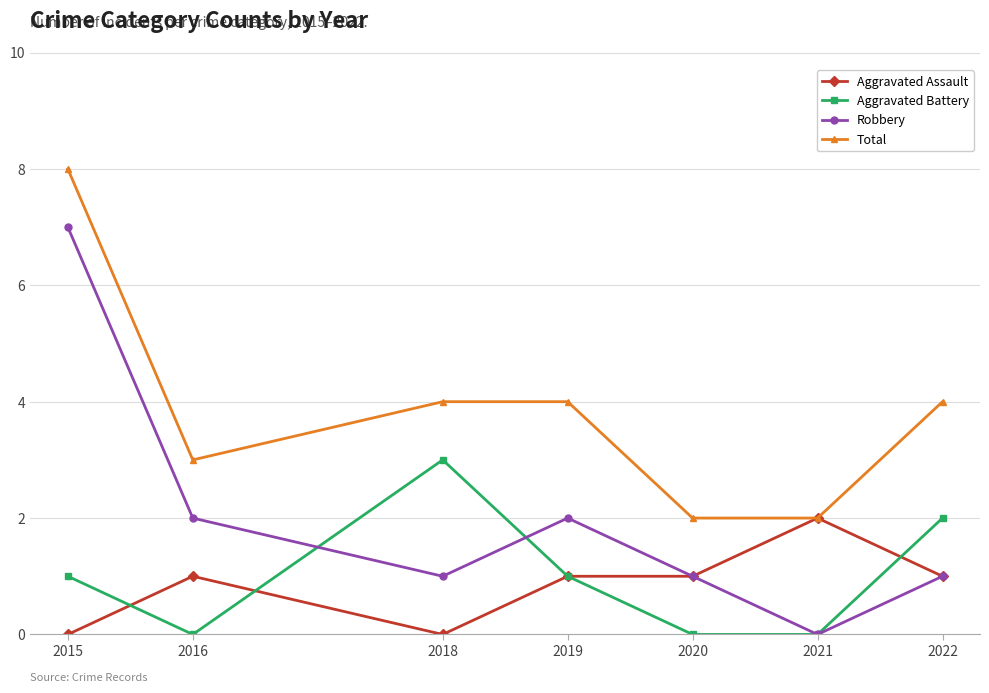

What is the approximate value of Aggravated Battery at 2018?

3